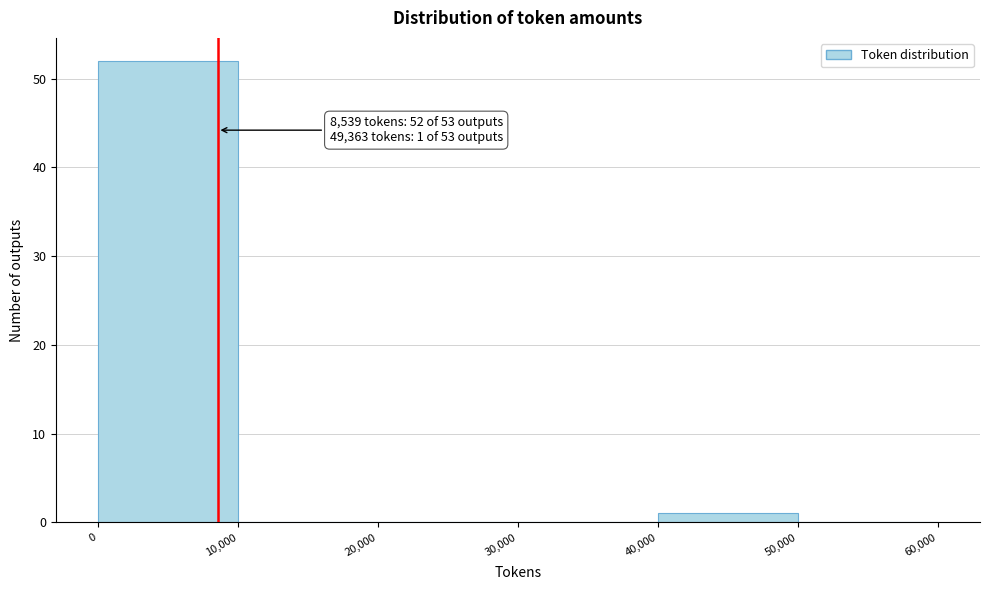

Over which range of the x-axis is the bar tallest?

0 to 10,000